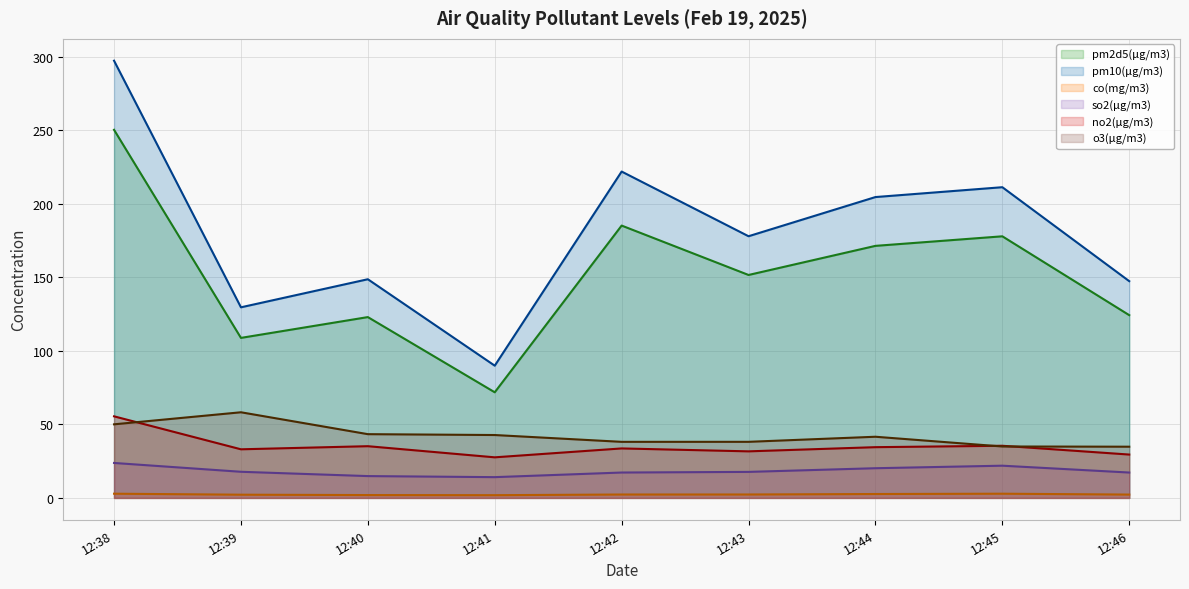

What is the approximate value of pm2d5(μg/m3) (line) at 12:43?

151.7